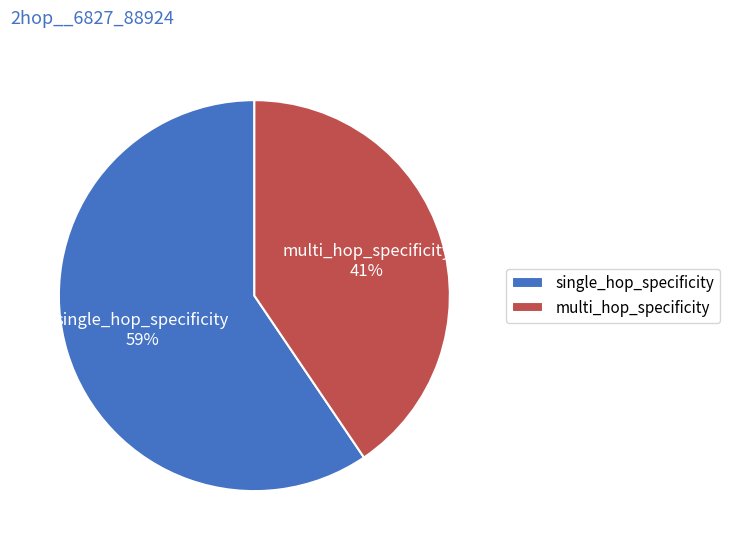

Is there a majority slice in this chart?

Yes